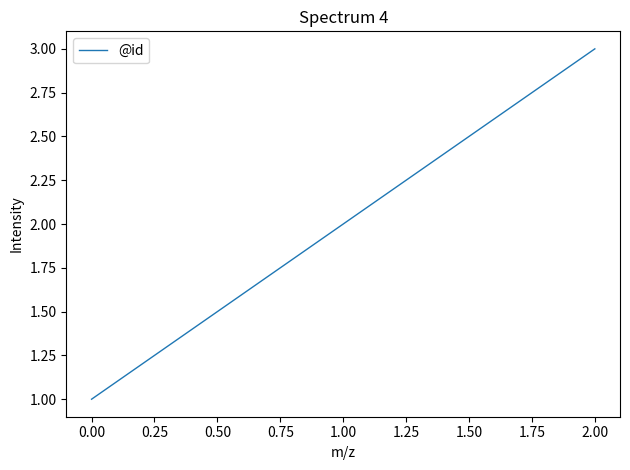

The chart shows a value of 1 at 1.00. True or false?

False